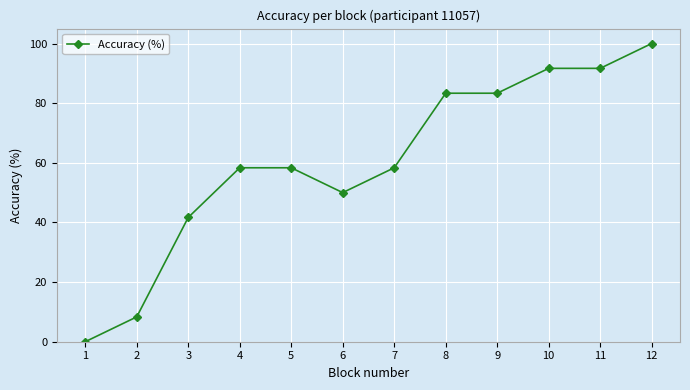

Read the value at 5.

58.3